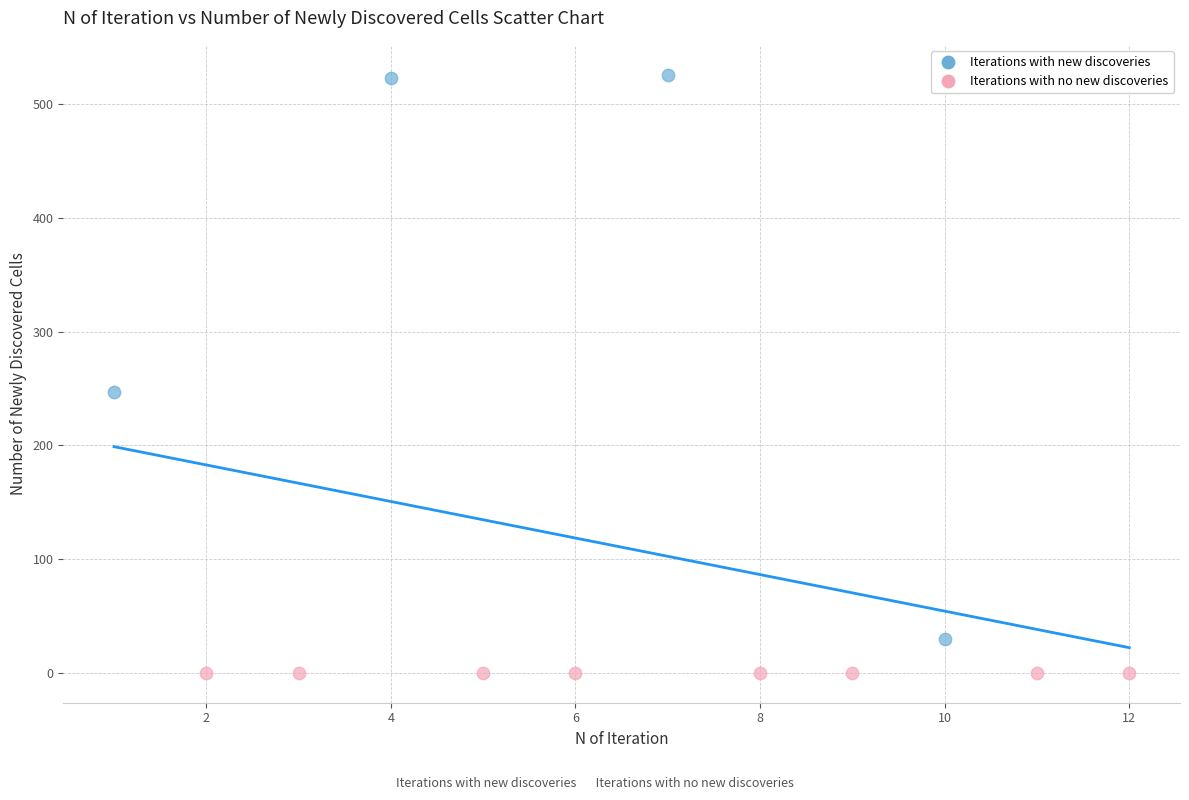

Which series contains the lowest Y value?

Iterations with no new discoveries